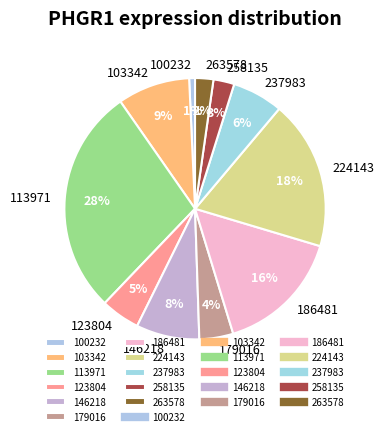

Does 179016 represent more than half of the total?

No